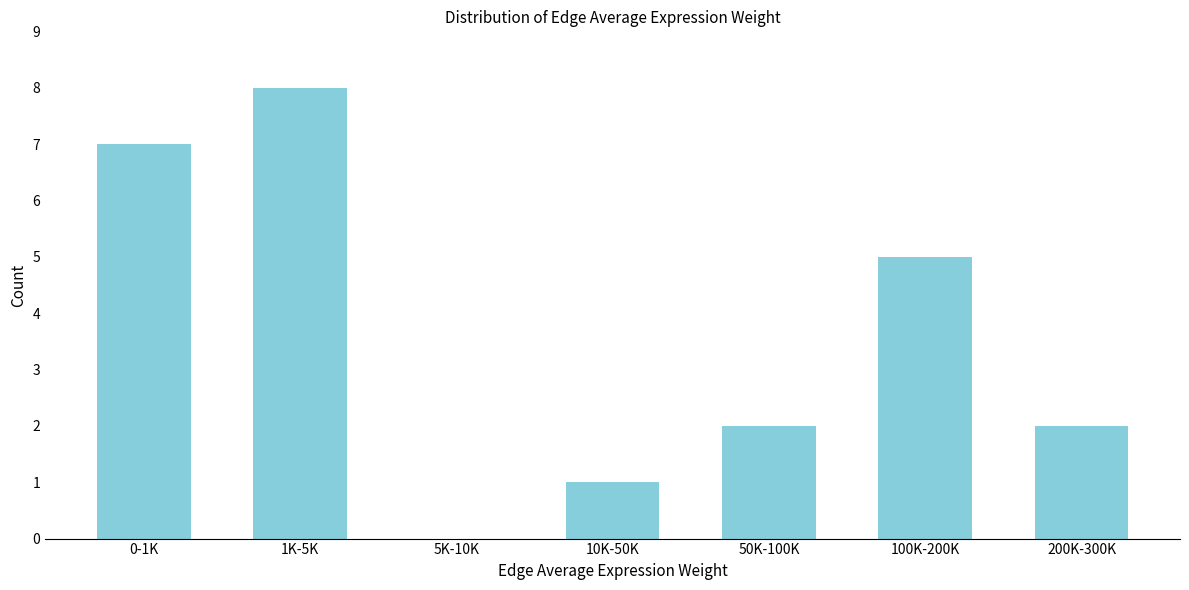

Reading right to left, extract all data points from this chart.

200K-300K=2	100K-200K=5	50K-100K=2	10K-50K=1	5K-10K=0	1K-5K=8	0-1K=7